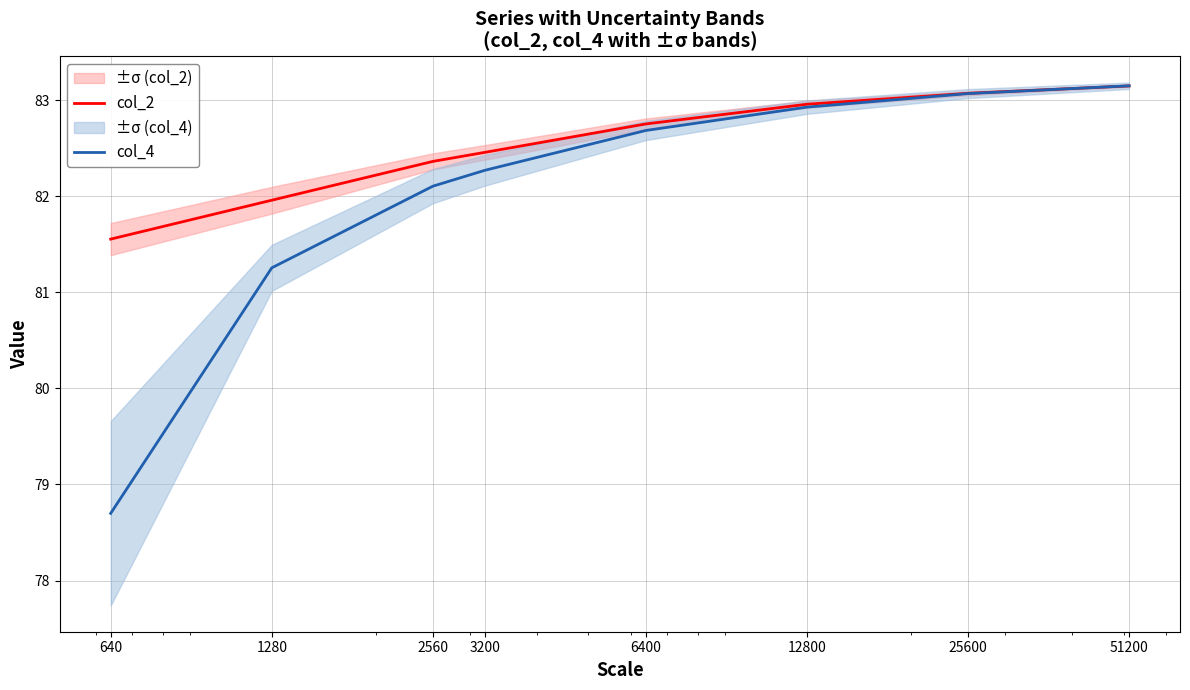

Reading right to left, list all the values displayed in this chart.

col_2: 83.1	83.1	83.0	82.8	82.5	82.4	82.0	81.6
col_4: 83.2	83.1	82.9	82.7	82.3	82.1	81.3	78.7